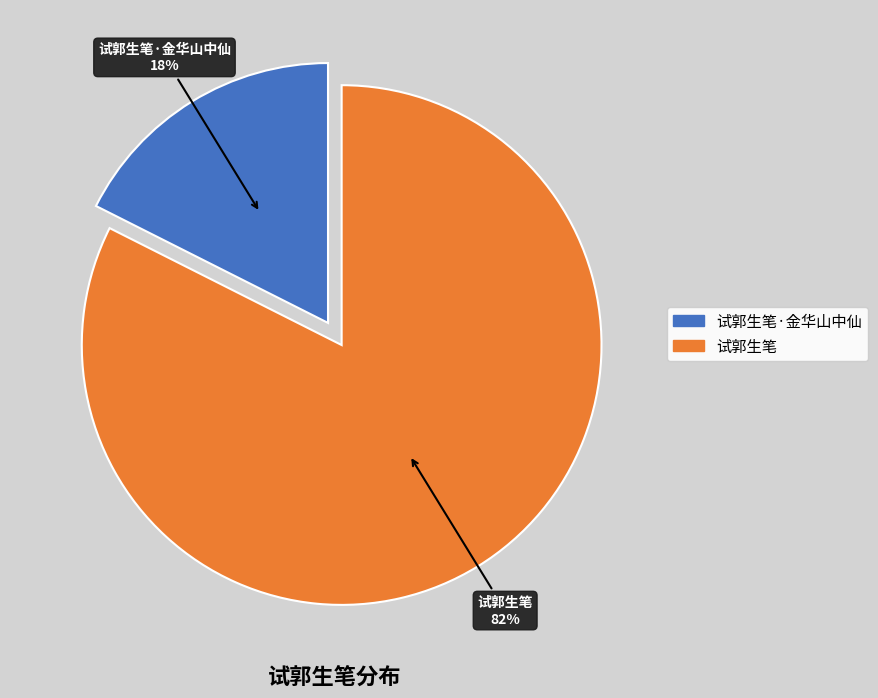

Does 试郭生笔 represent more than half of the total?

Yes